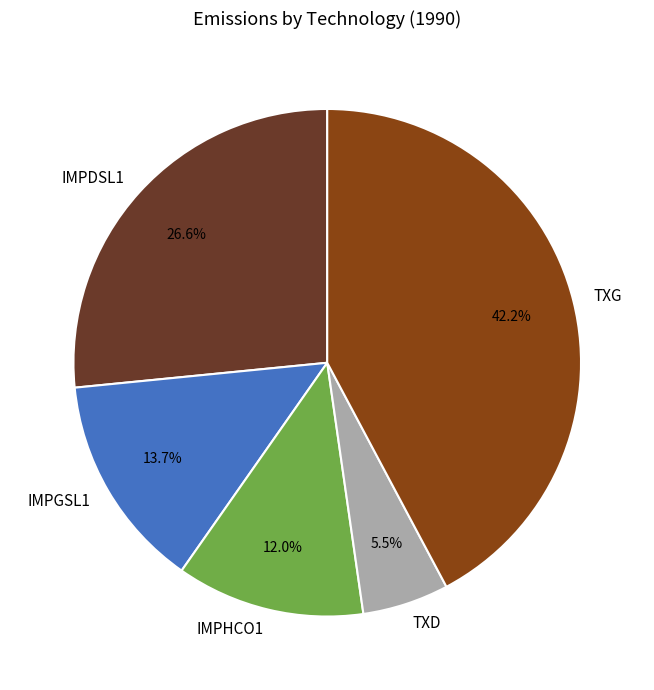

Approximately how many times larger is the value at IMPGSL1 compared to IMPHCO1?

1.1